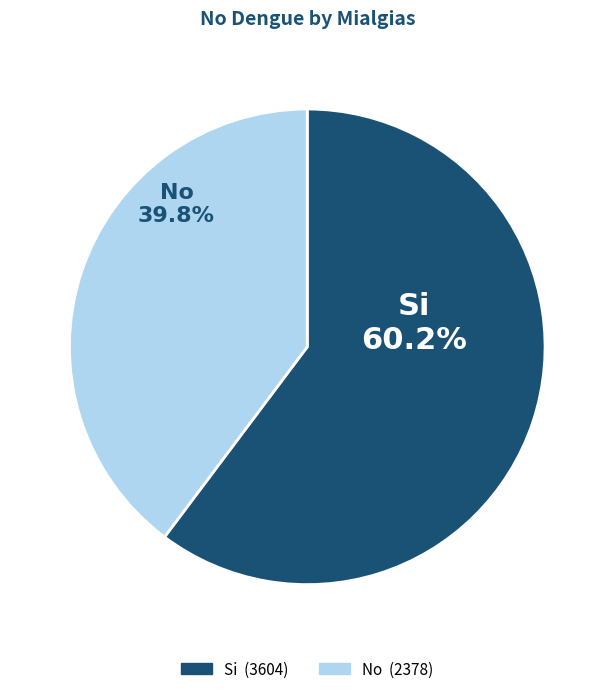

To the nearest percent, what is the average slice percentage?

50%